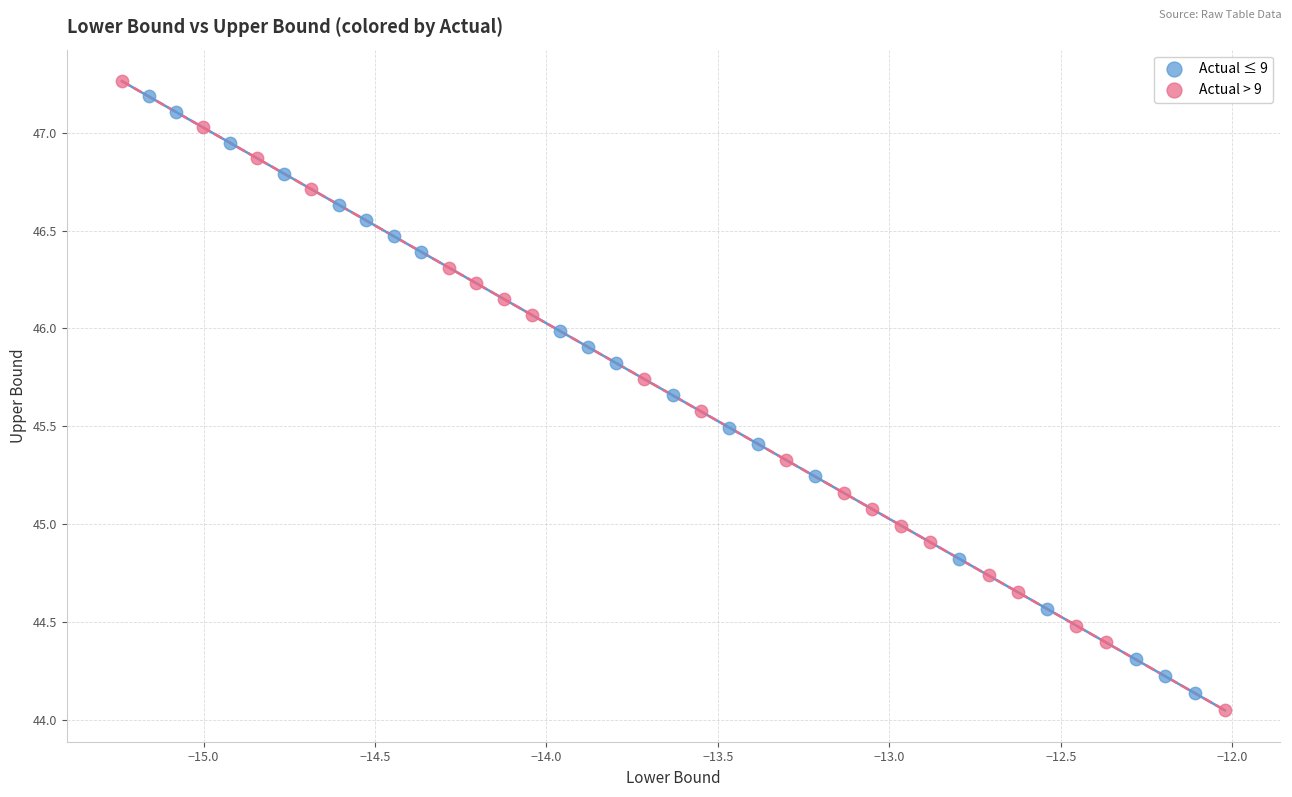

Which series has the widest spread of Y values?

Actual > 9